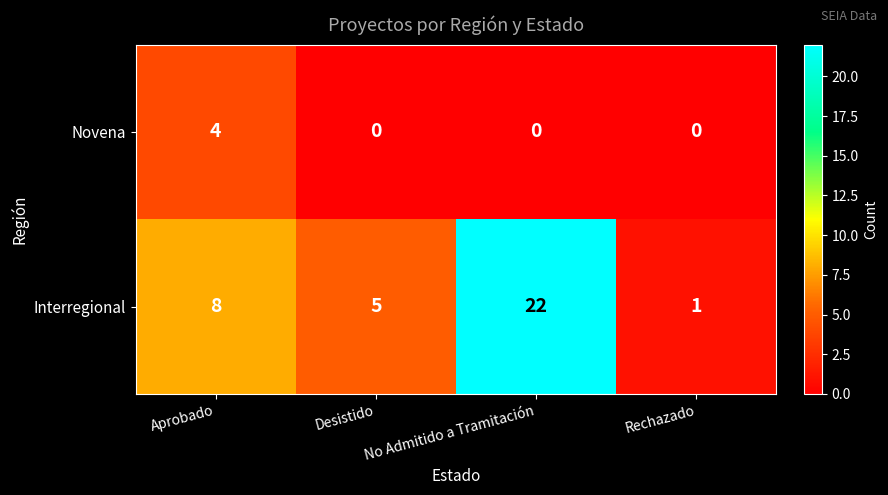

What is the maximum value shown in the chart?

22